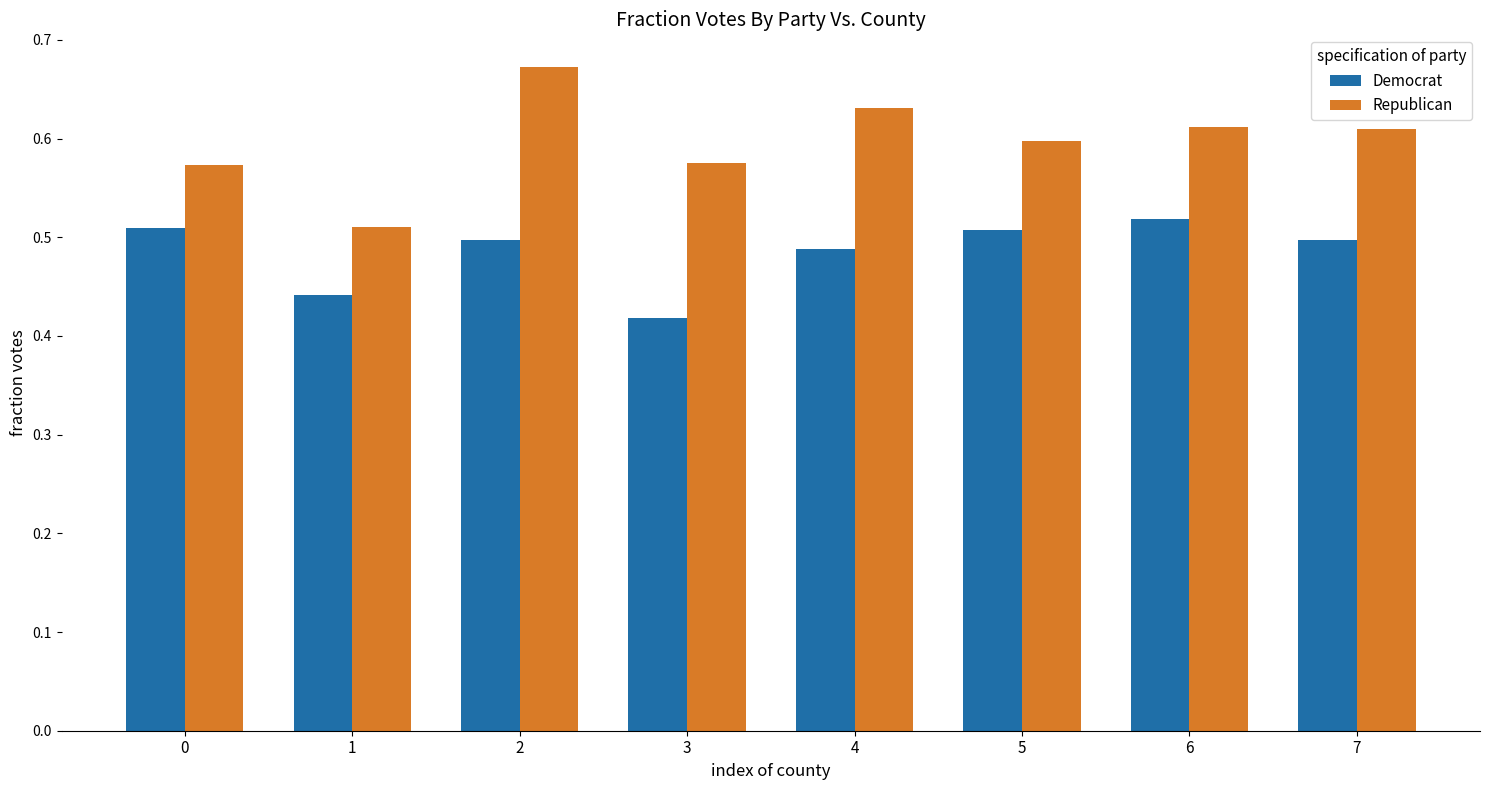

Which category has the highest value in the Republican series?

2